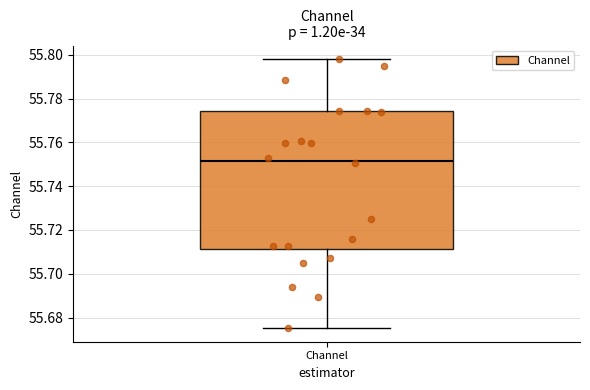

Read this box plot against the y-axis: the position of the median line, the range covered by the box, and the ends of both whiskers. The values are not printed on the chart, so give them approximately, as read against the axis.

median 55.752, box 55.712 to 55.774, whiskers 55.676 to 55.798